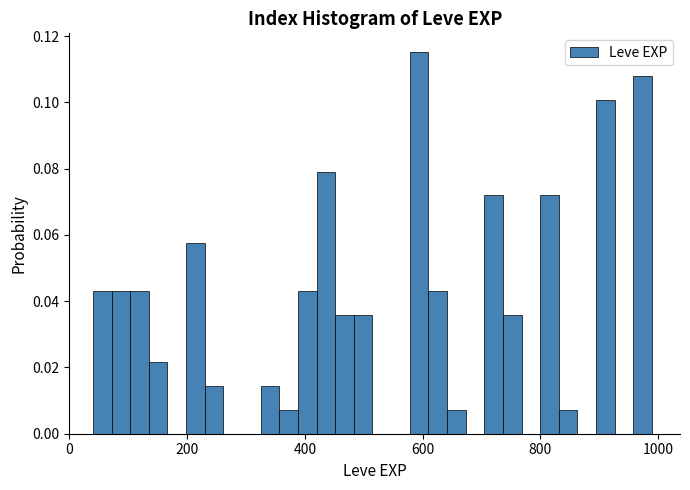

Around what value on the x-axis is the tallest bar? Give the approximate position of its centre, as read against the axis.

600